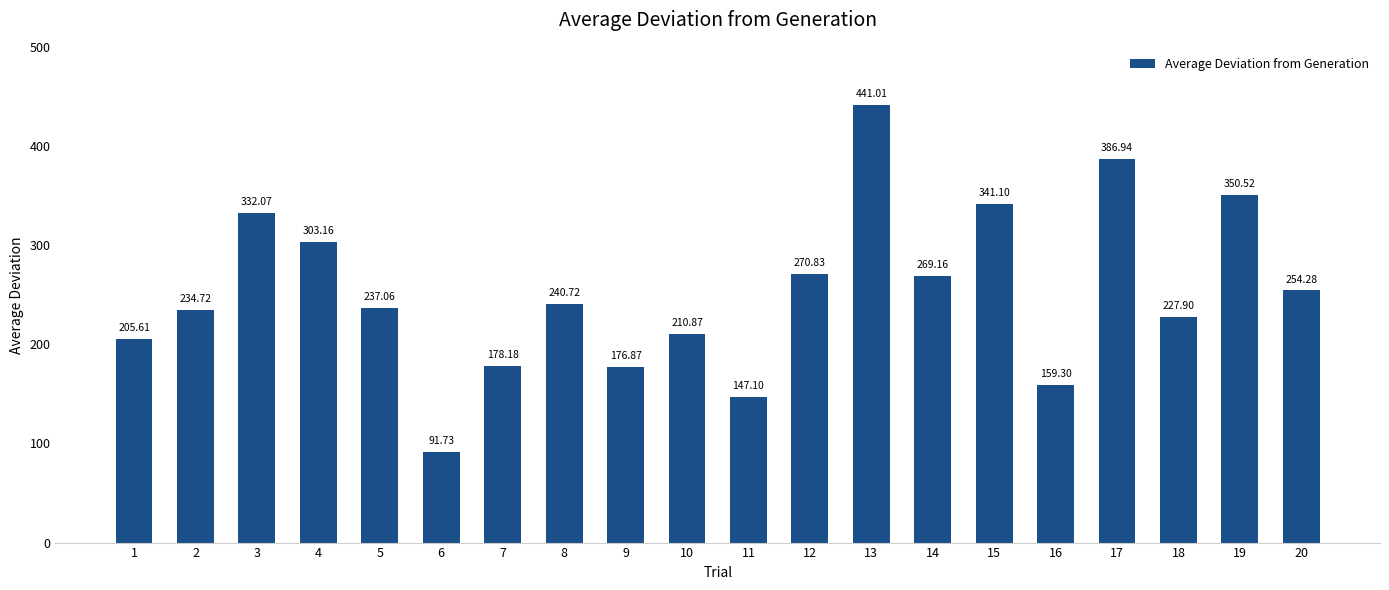

At which category does the chart reach its peak across all series?

13